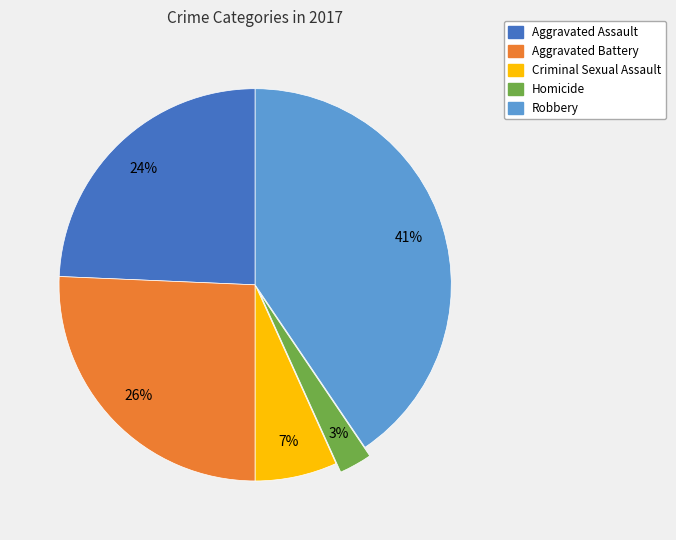

What percentage is the Aggravated Battery slice, to the nearest percent?

26%